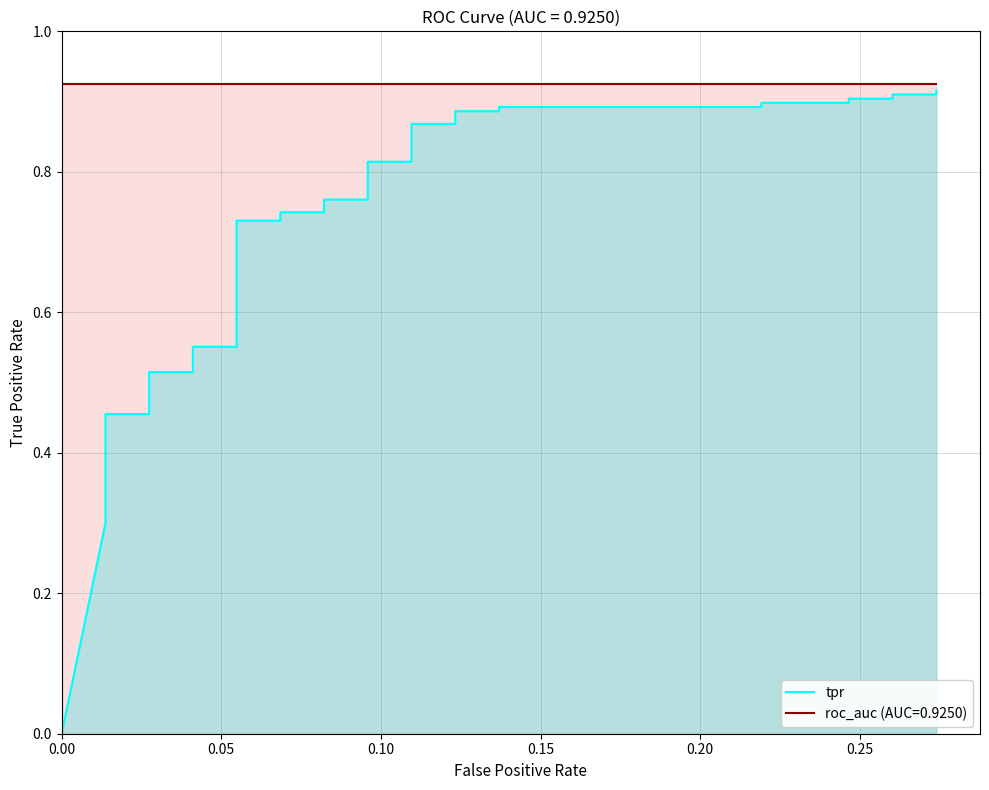

Reading left to right, extract all data points from this chart.

0.0	0.3	0.3	0.4	0.4	0.4	0.4	0.4	0.4	0.4	0.4	0.5	0.5	0.5	0.5	0.5	0.5	0.6	0.6	0.7	0.7	0.7	0.7	0.8	0.8	0.8	0.8	0.9	0.9	0.9	0.9	0.9	0.9	0.9	0.9	0.9	0.9	0.9	0.9	0.9